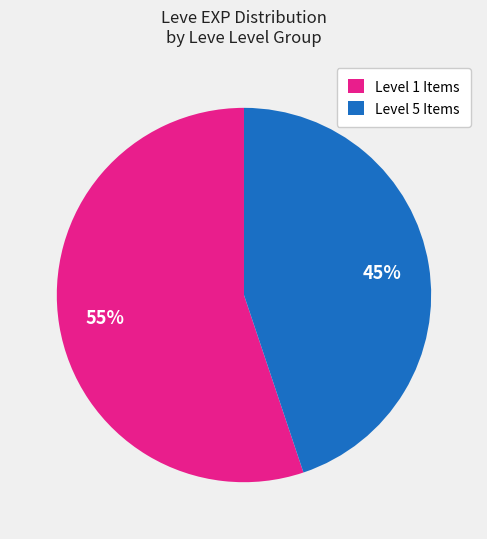

Combined, do Level 5 Items and Level 1 Items account for over 50%?

Yes